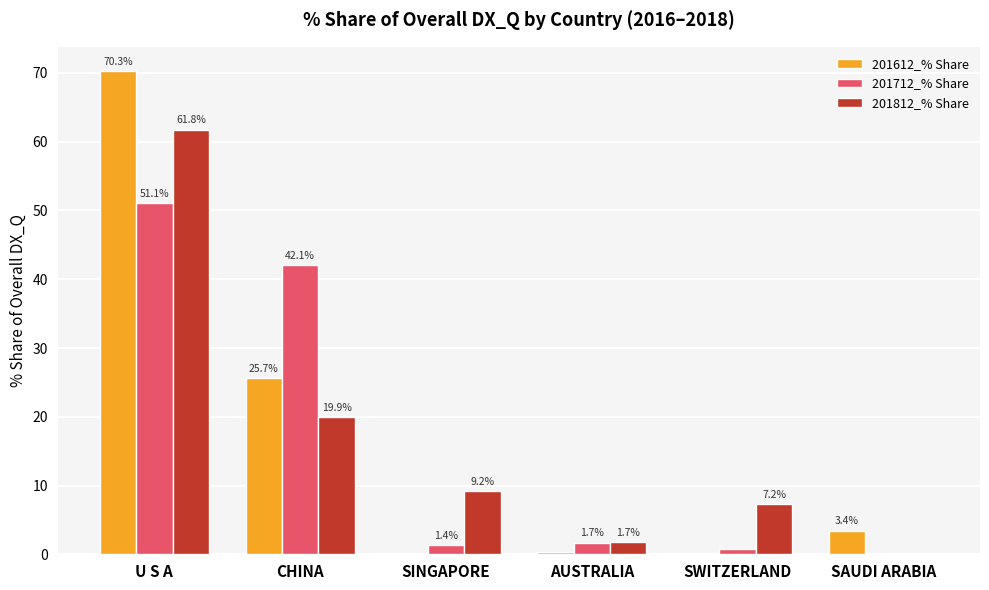

What is the total value across all series at U S A?

183.2